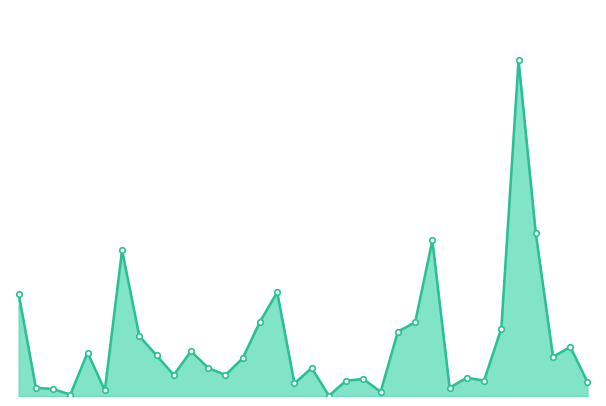

List the labels in order of vol_line value, smallest first.

18, 10, 21, 20, 5, 0, 25, 16, 33, 19, 27, 20, 26, 9, 12, 11, 17, 13, 31, 35, 15, 10, 32, 30, 22, 28, 23, 14, −5, 15, 25, 24, 30, 29